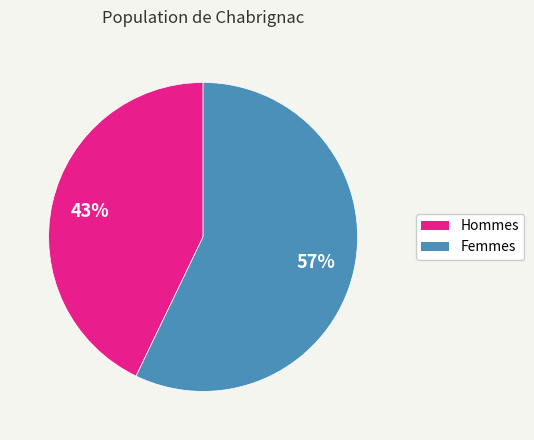

The Femmes slice represents 46% of the pie. True or false?

False